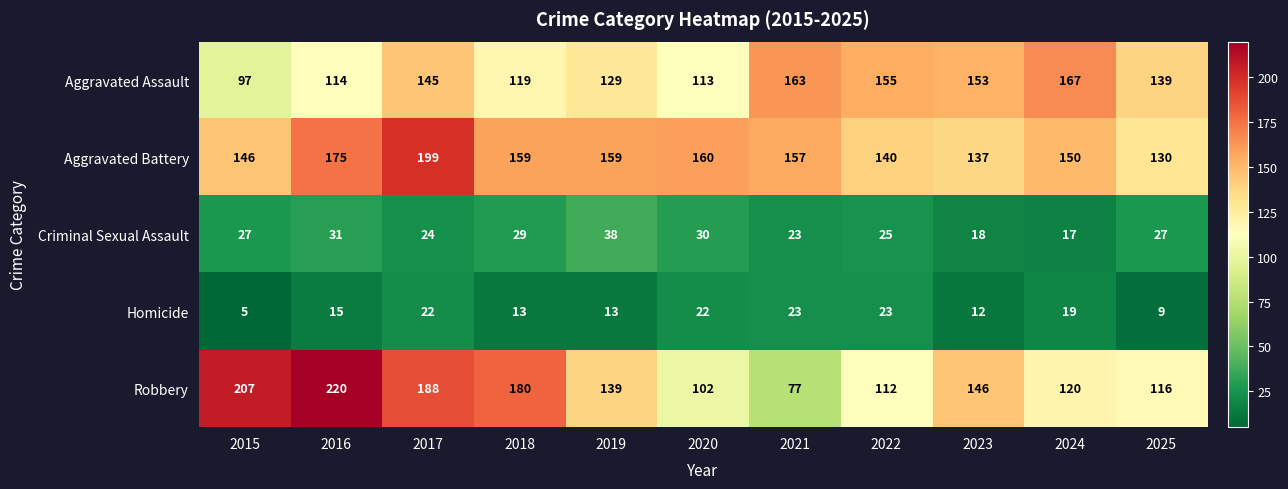

At 2025, list the series in order from largest to smallest.

Aggravated Assault, Aggravated Battery, Robbery, Criminal Sexual Assault, Homicide